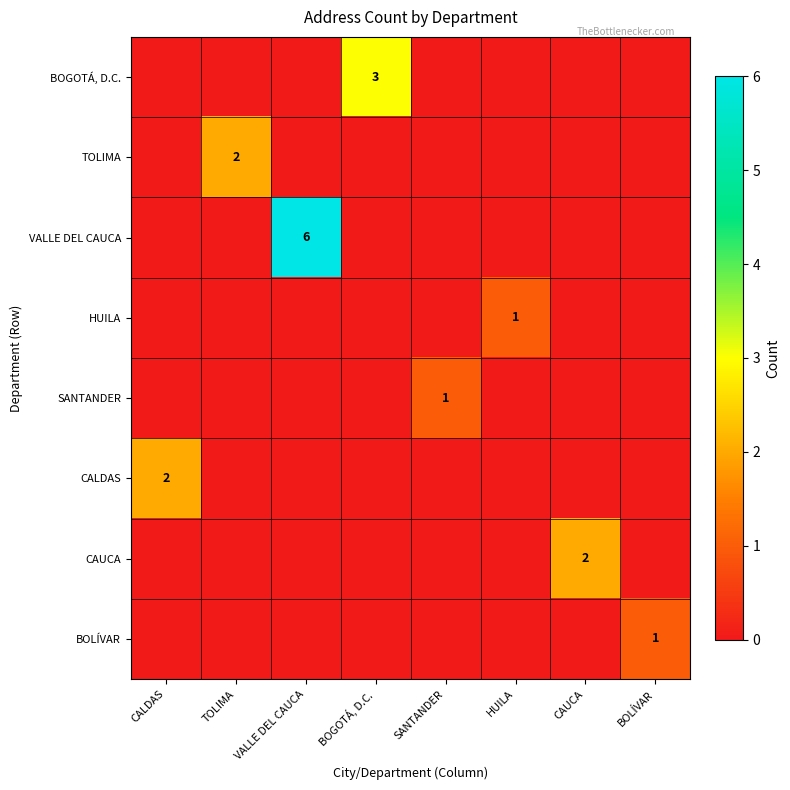

The BOLÍVAR series shows 1 at BOLÍVAR. True or false?

True